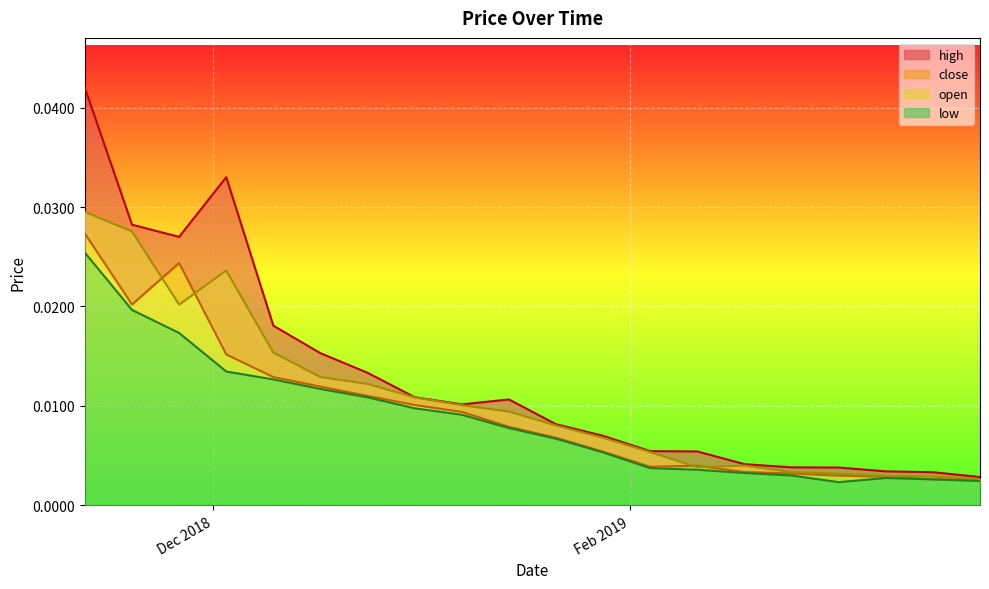

At how many categories does at least one series exceed 0?

20